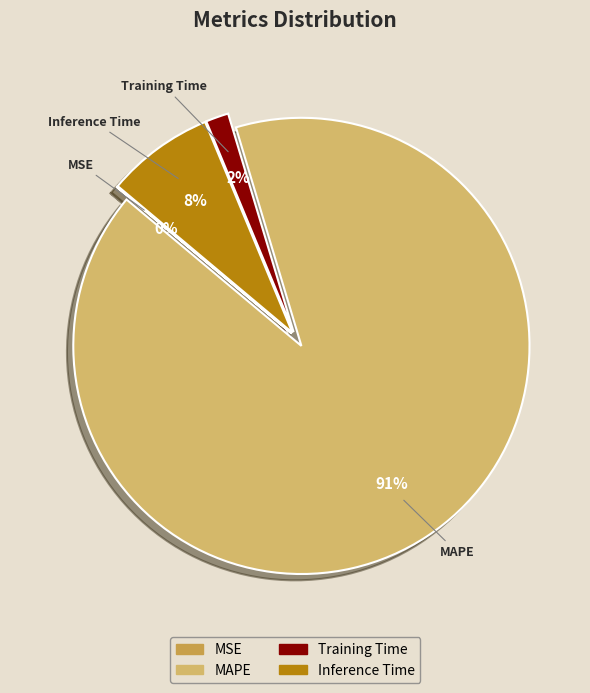

Which slice is the largest?

MAPE